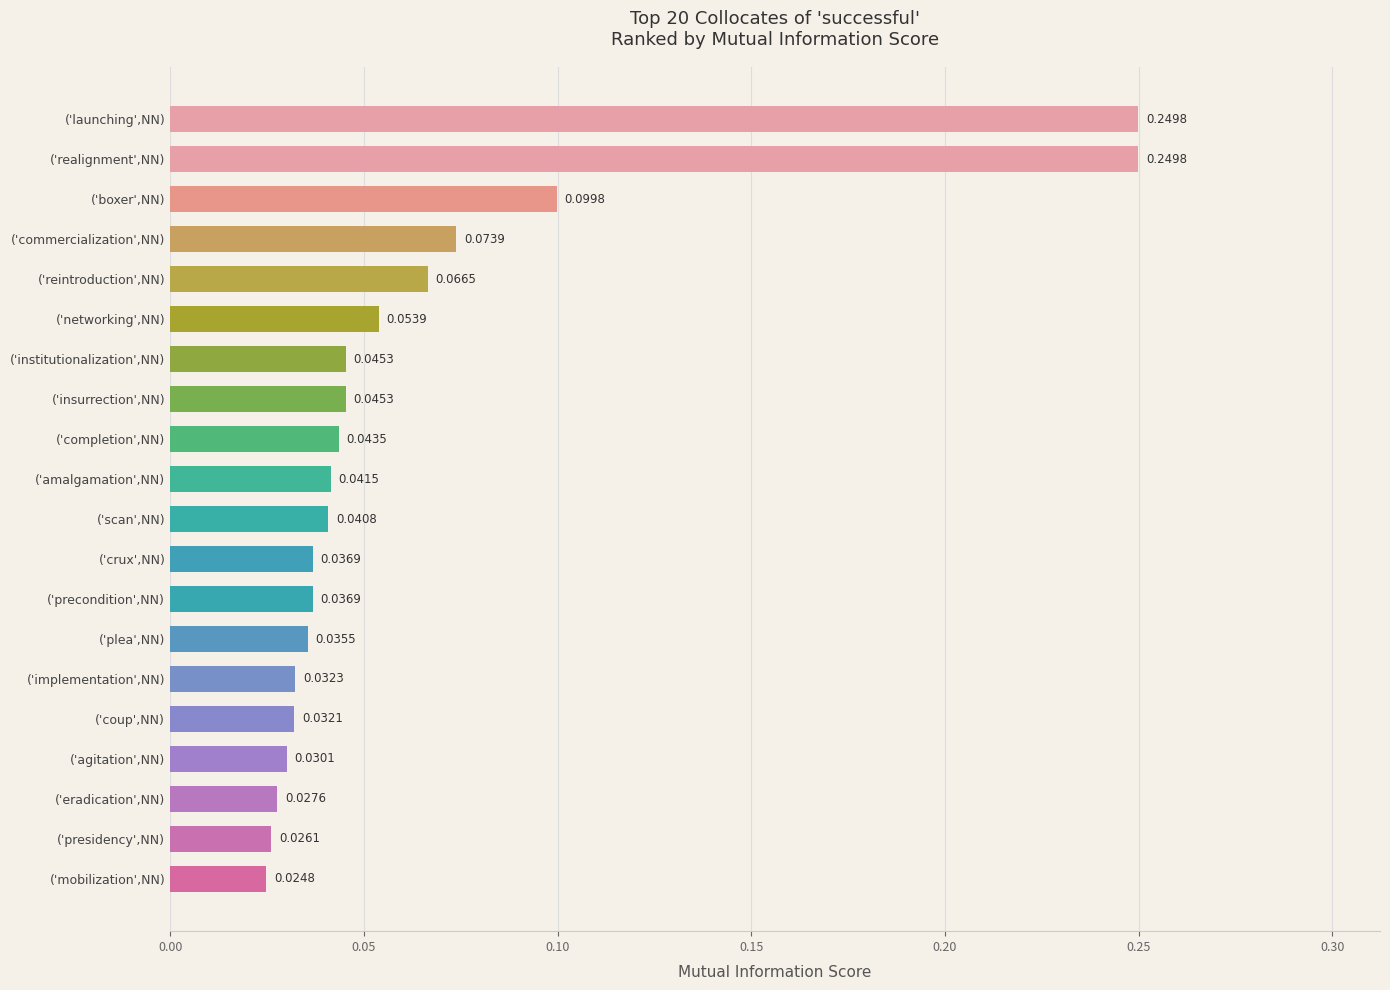

Between ('boxer',NN) and ('commercialization',NN), which is larger?

('boxer',NN)